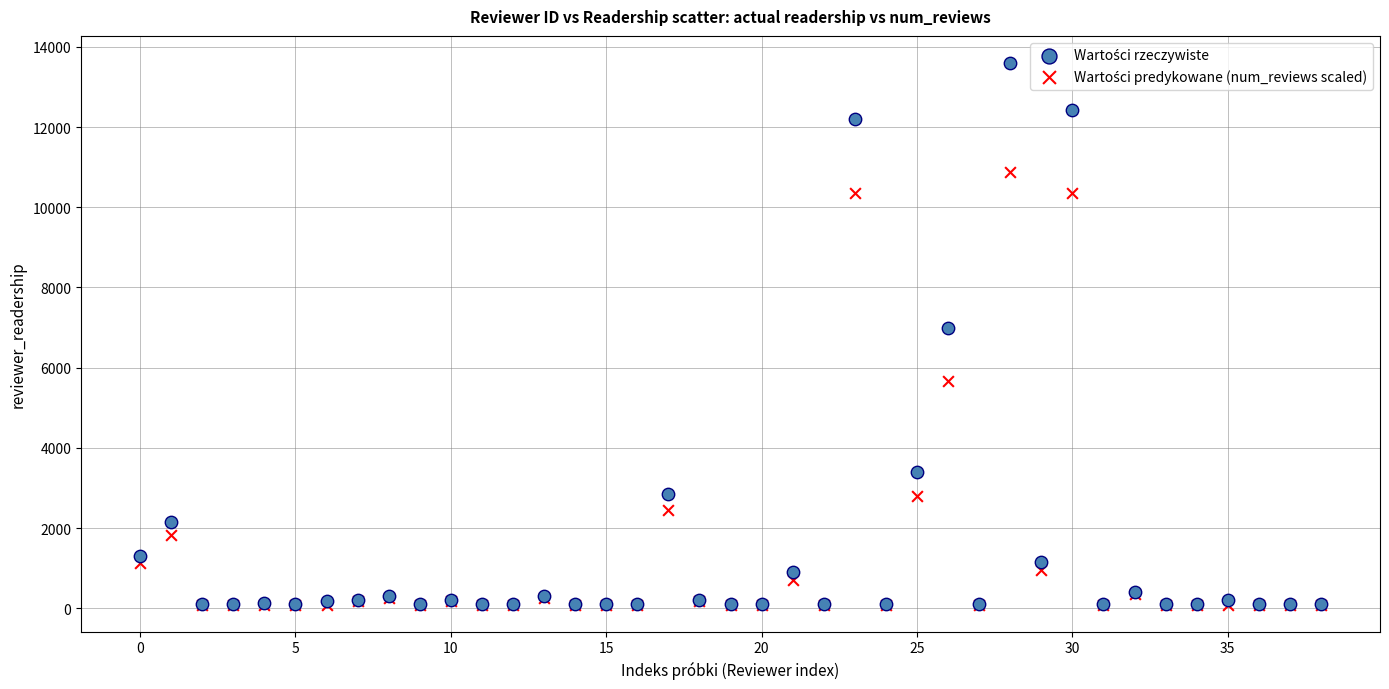

Across all series, what Y value is closest to 6846?

6998.0